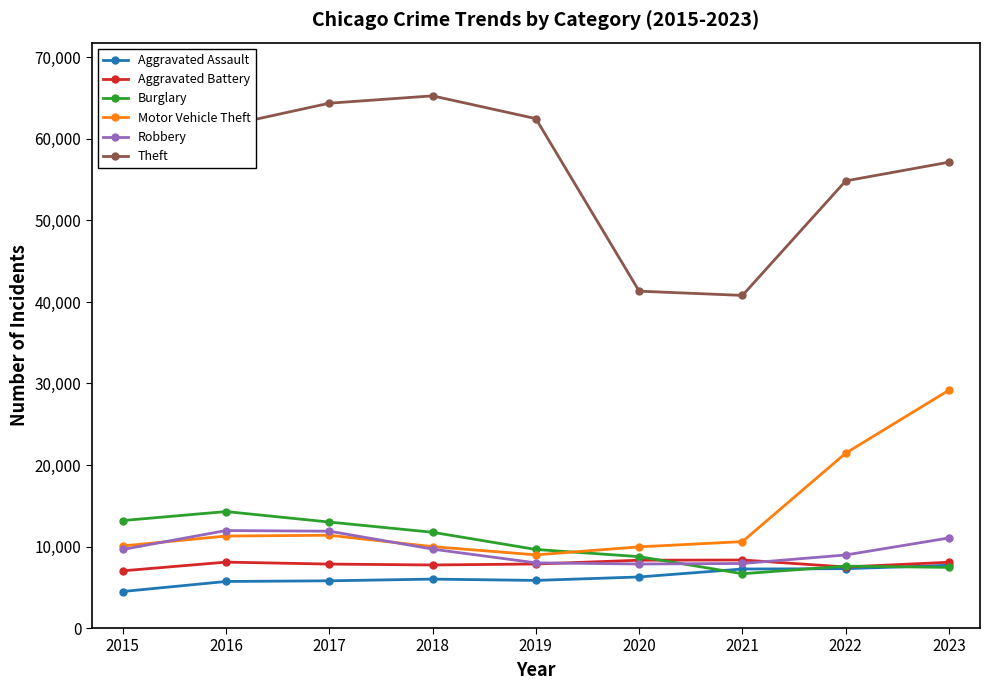

In Aggravated Battery, how many points are higher than both neighbors (excluding endpoints)?

2